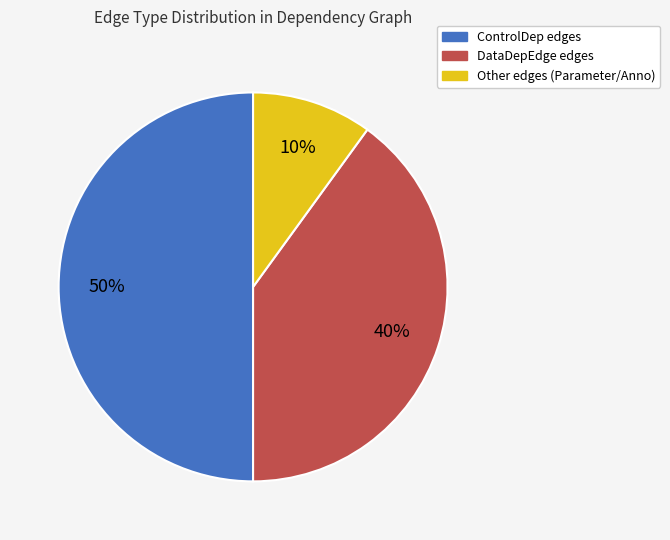

Count the number of slices in the pie.

3